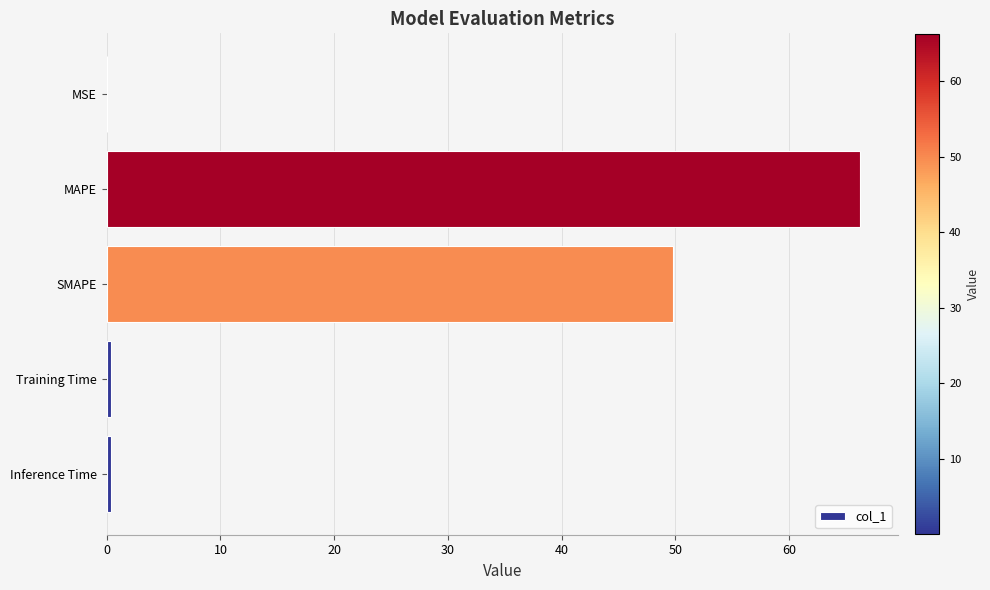

Reading bottom to top, what are all the values shown in this chart?

Inference Time=0.4	Training Time=0.4	SMAPE=49.8	MAPE=66.2	MSE=0.1